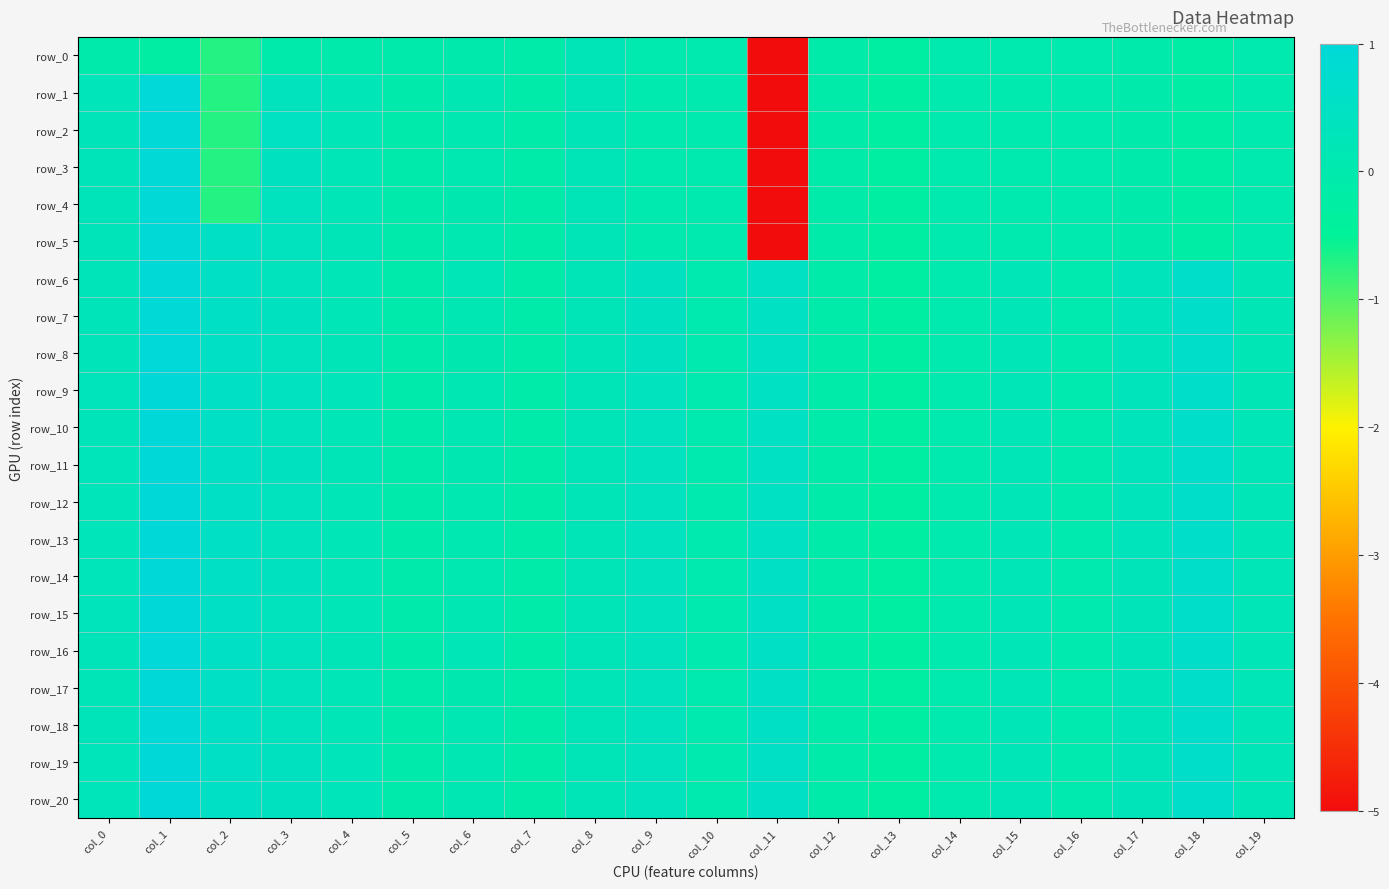

The value of row_5 at col_7 is -0.2. True or false?

False